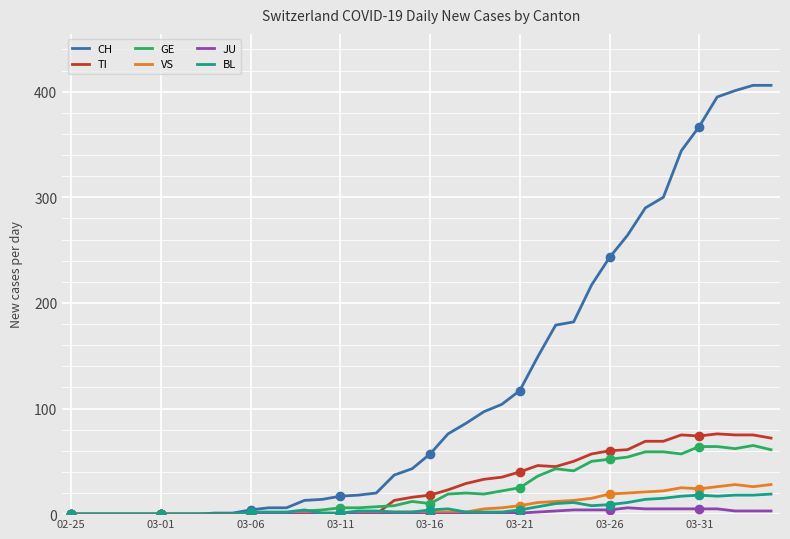

The GE series shows 6 at 16. True or false?

True